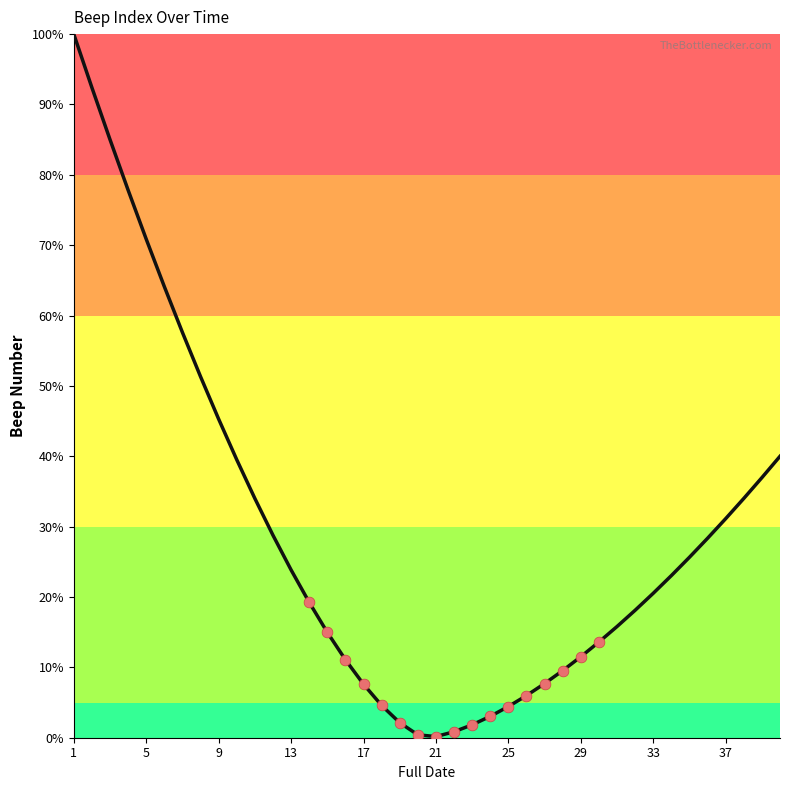

What is the difference between the maximum and minimum values?

99.8